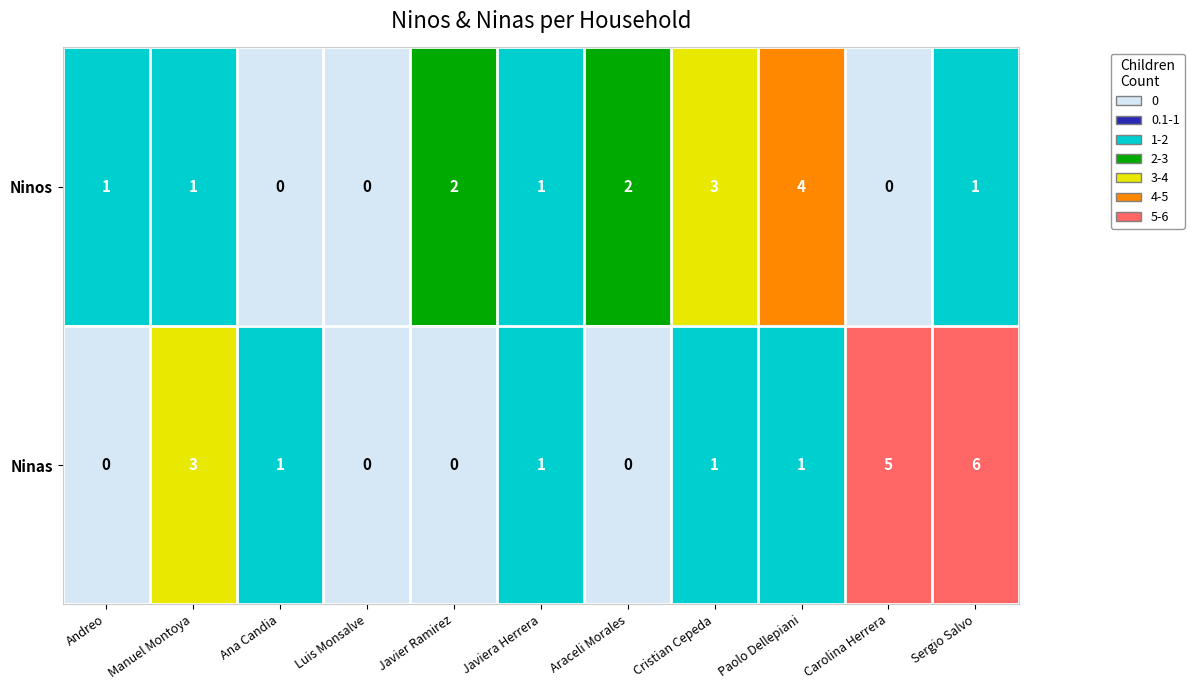

Reading right to left, extract all data points from this chart.

Ninos: 1	0	4	3	2	1	2	0	0	1	1
Ninas: 6	5	1	1	0	1	0	0	1	3	0